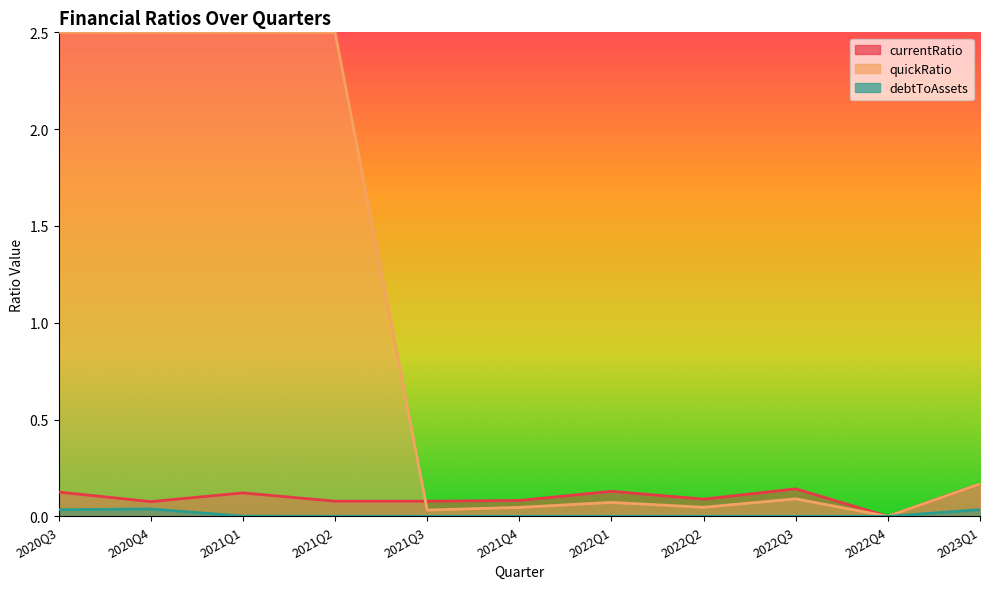

Reading left to right, list all the values displayed in this chart.

currentRatio: 2020Q3=0.1	2020Q4=0.1	2021Q1=0.1	2021Q2=0.1	2021Q3=0.1	2021Q4=0.1	2022Q1=0.1	2022Q2=0.1	2022Q3=0.1	2022Q4=0.0	2023Q1=0.2
debtToAssets: 2020Q3=0.0	2020Q4=0.0	2021Q1=0.0	2021Q2=0.0	2021Q3=0.0	2021Q4=0.0	2022Q1=0.0	2022Q2=0.0	2022Q3=0.0	2022Q4=0.0	2023Q1=0.0